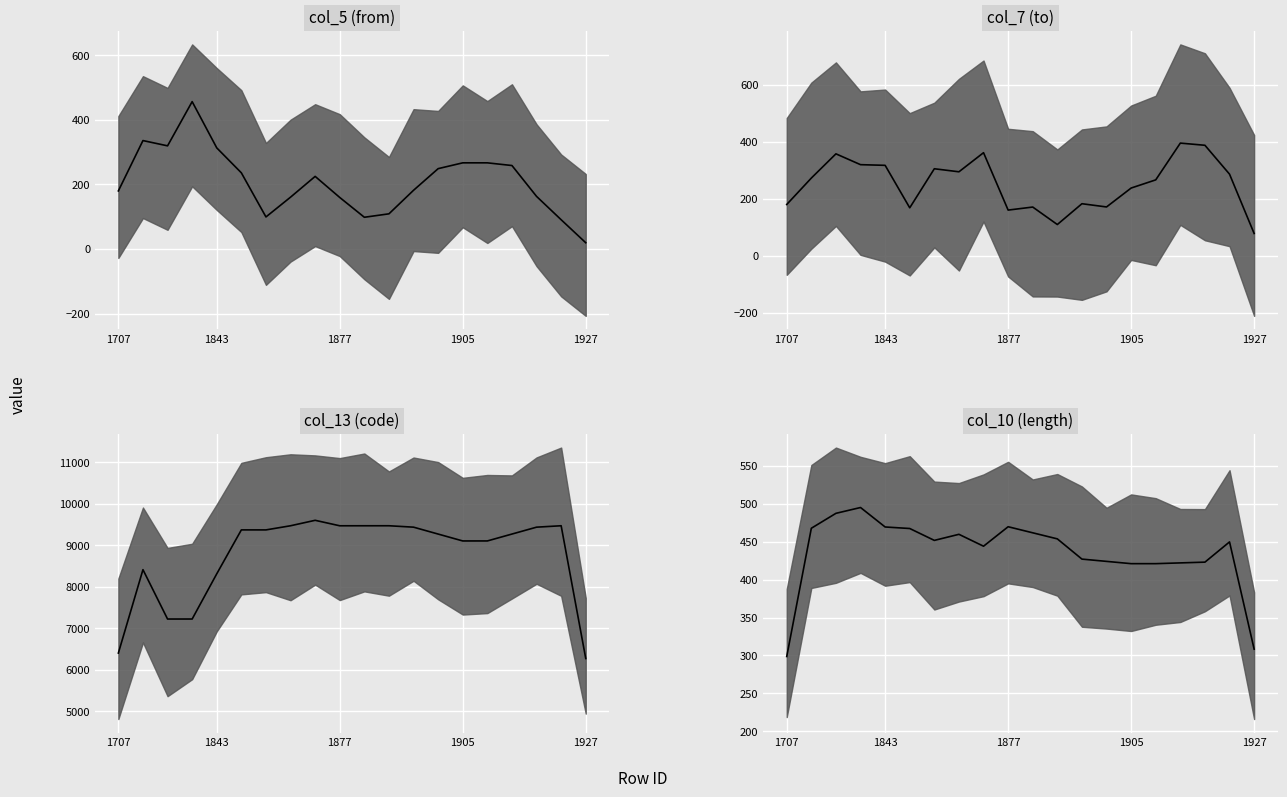

What is the total value across all series at 1866?

9775